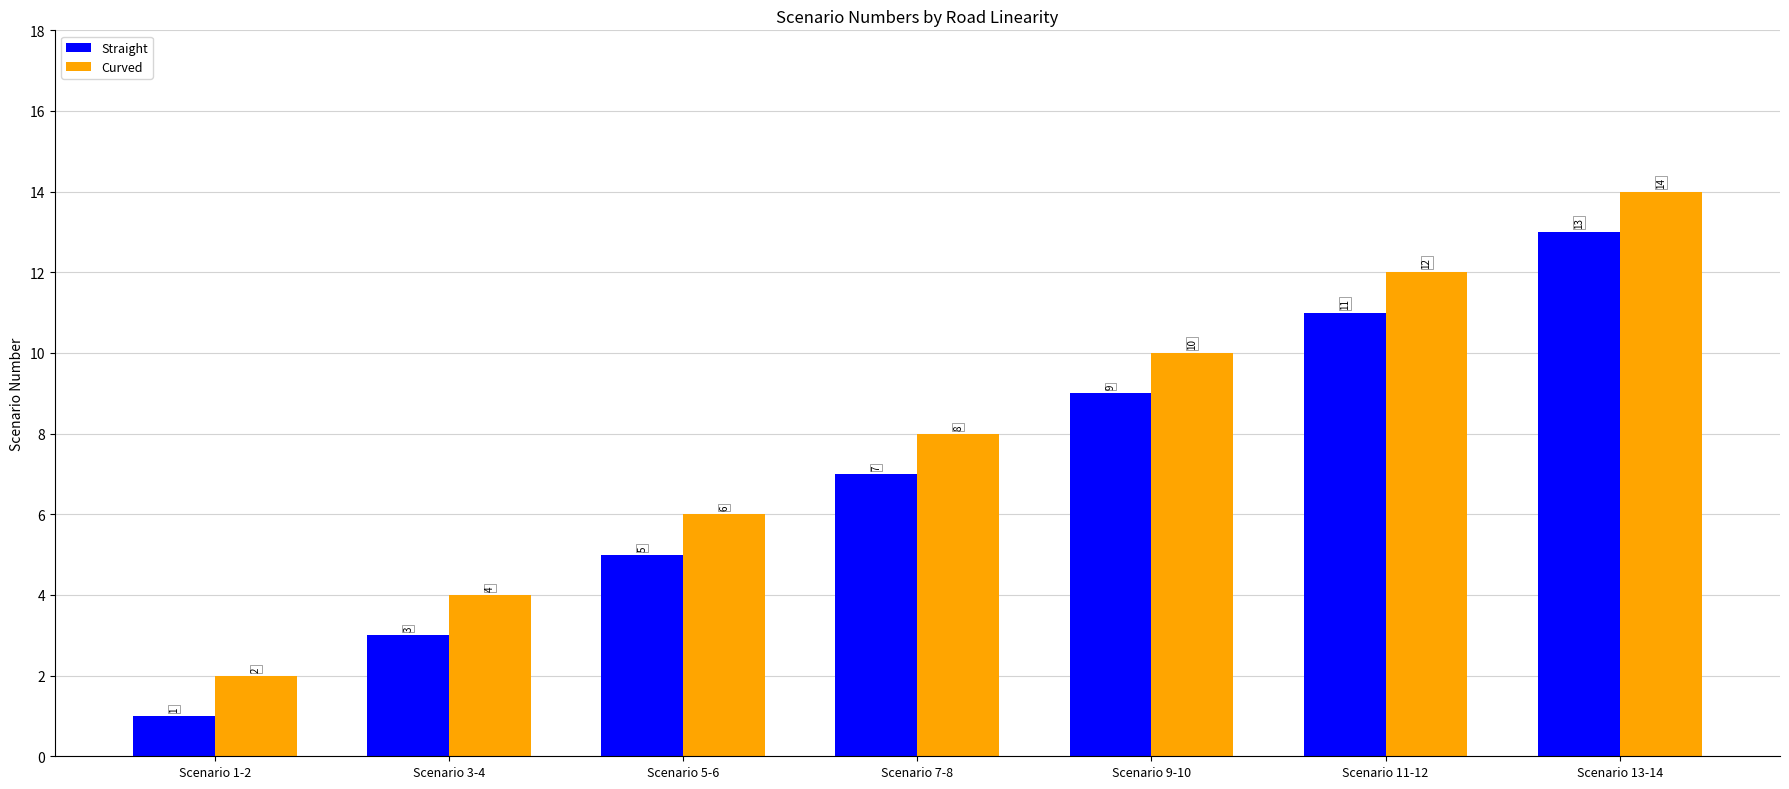

True or false: Straight has a value of 5 at Scenario 5-6.

True